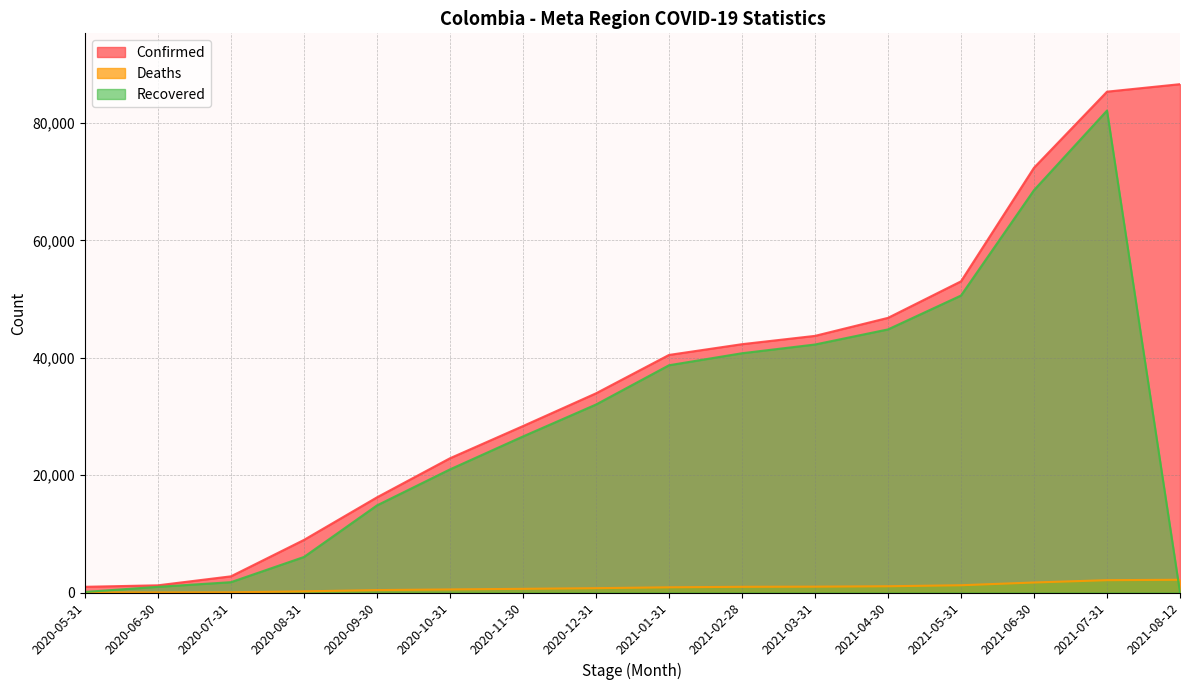

What position from the left is 2021-02-28?

10